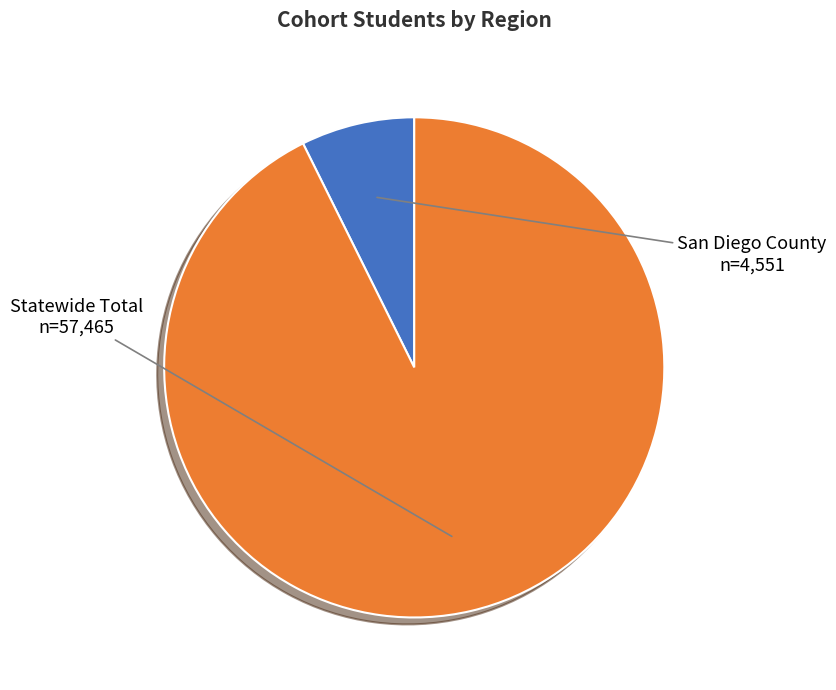

Rank the categories by value from highest to lowest.

Statewide Total, San Diego County